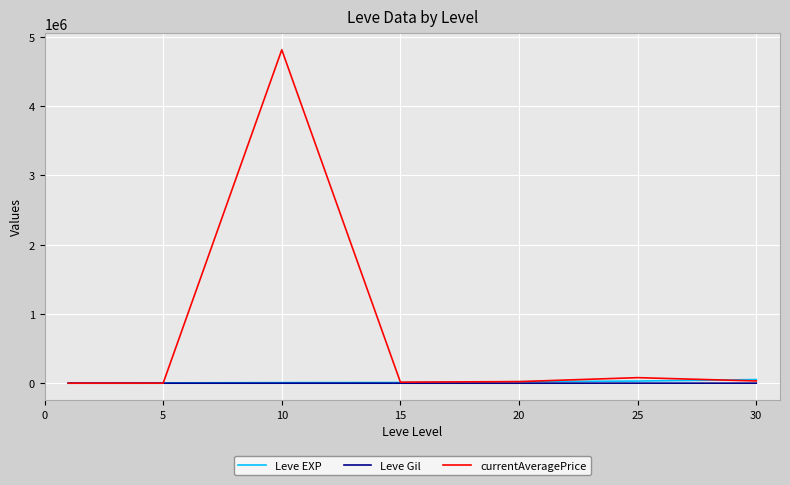

Is this an area chart (filled region under the line)?

No